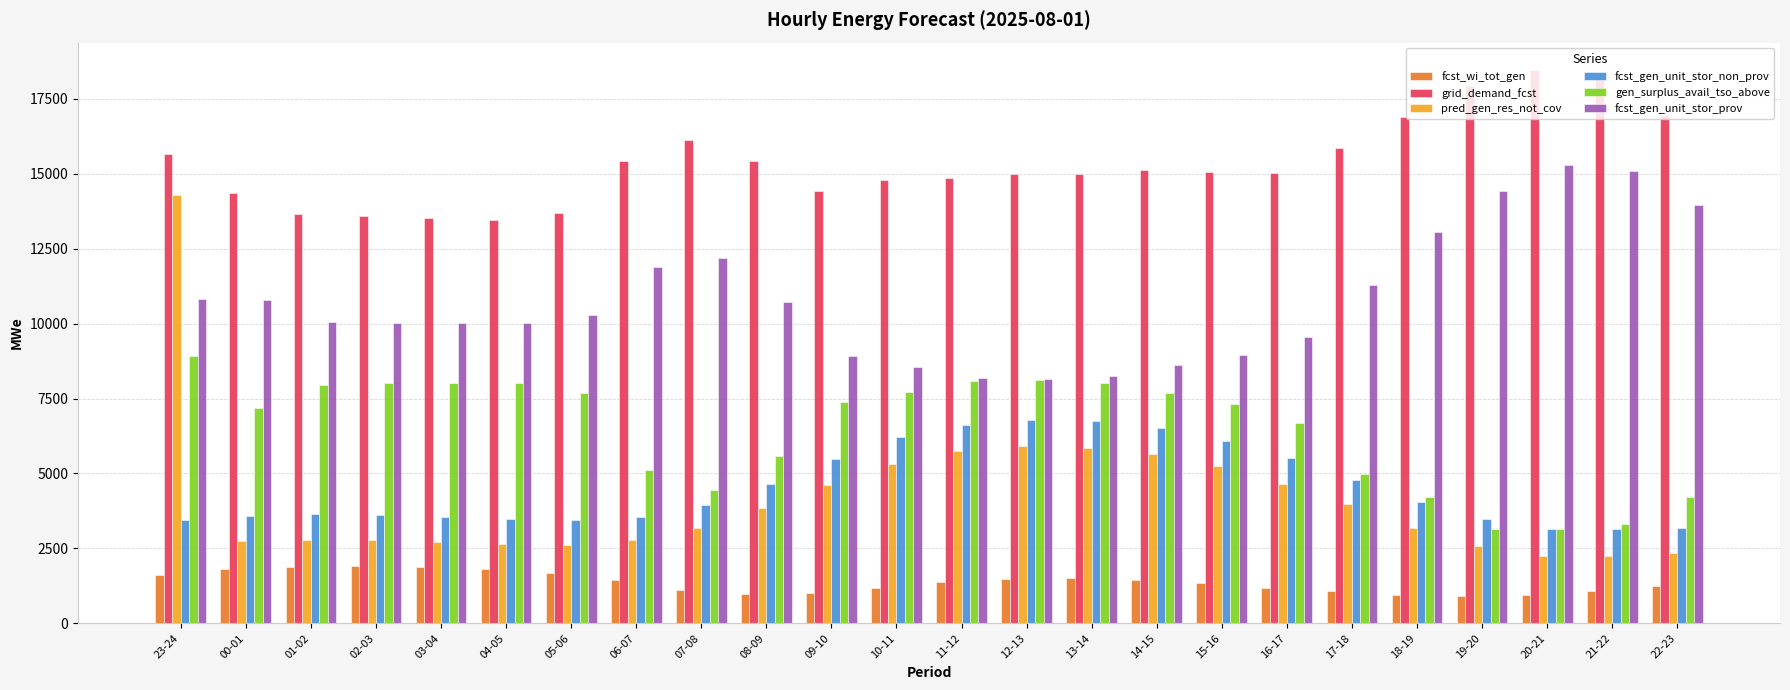

At how many categories does at least one series exceed 7474?

24